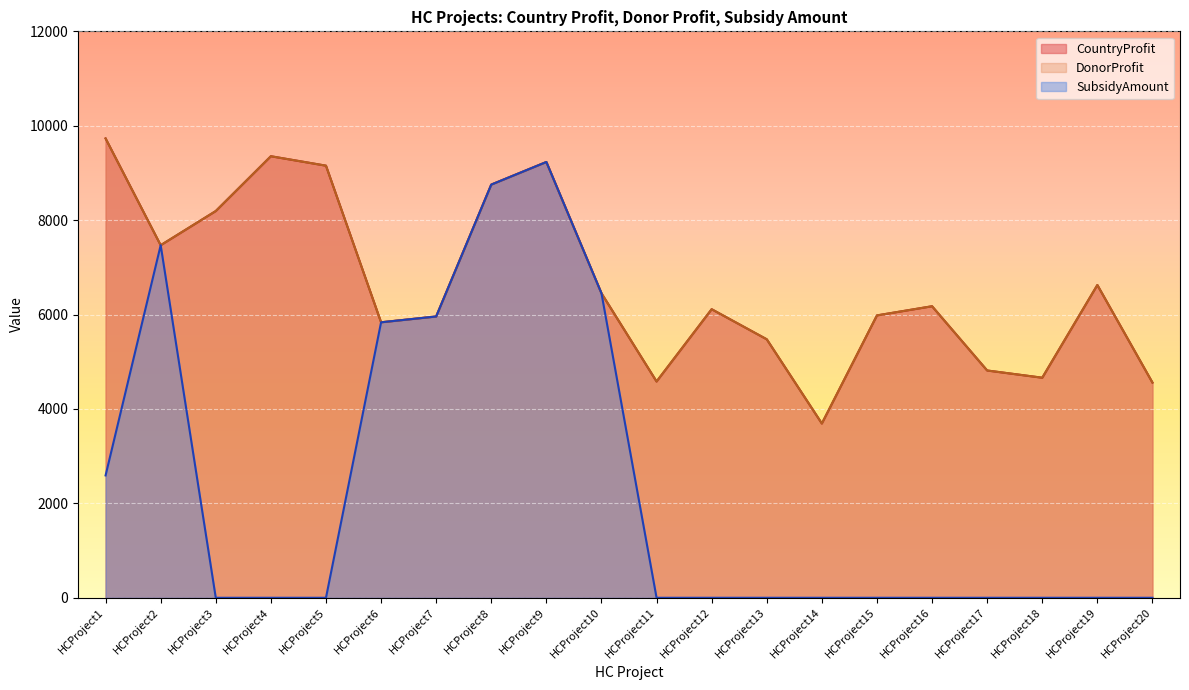

True or false: SubsidyAmount has more than 2 points higher than both neighbors.

False